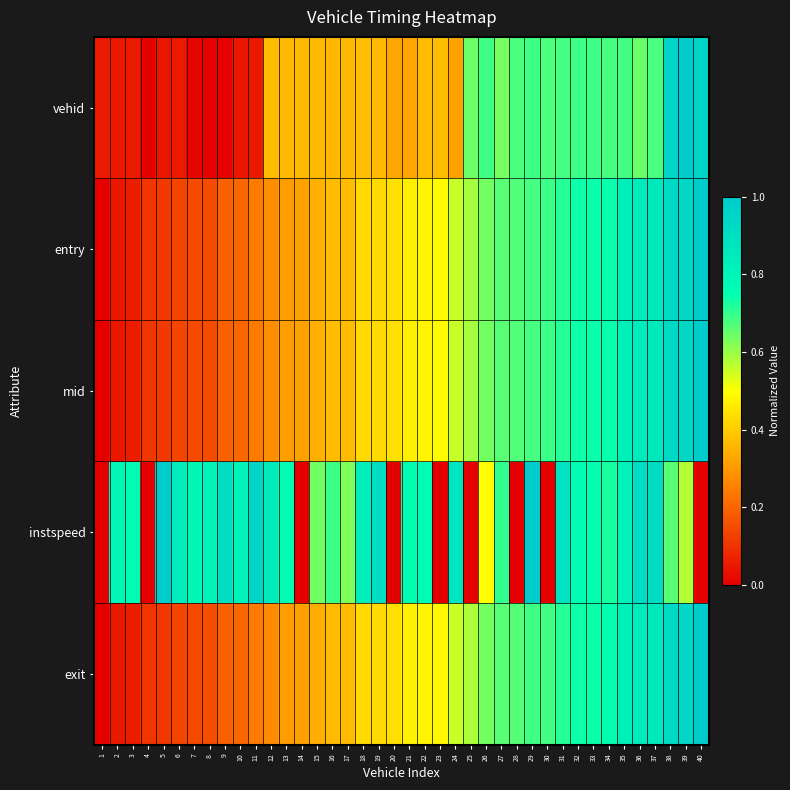

Which has a higher value, 33 or 24?

33